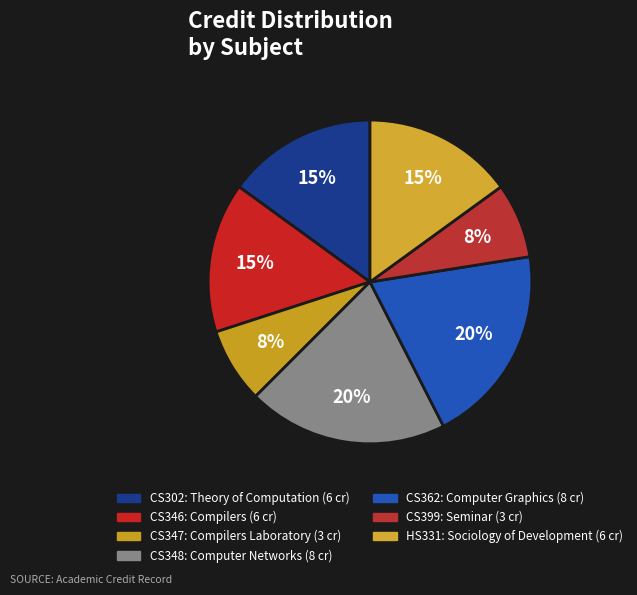

What is the ratio of the value at CS346 to the value at CS399?

2.0